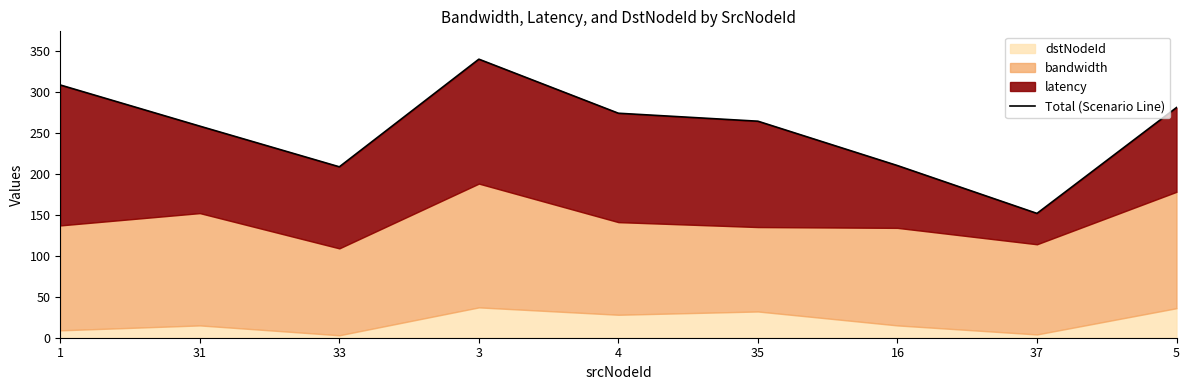

Where is the first local minimum?

33